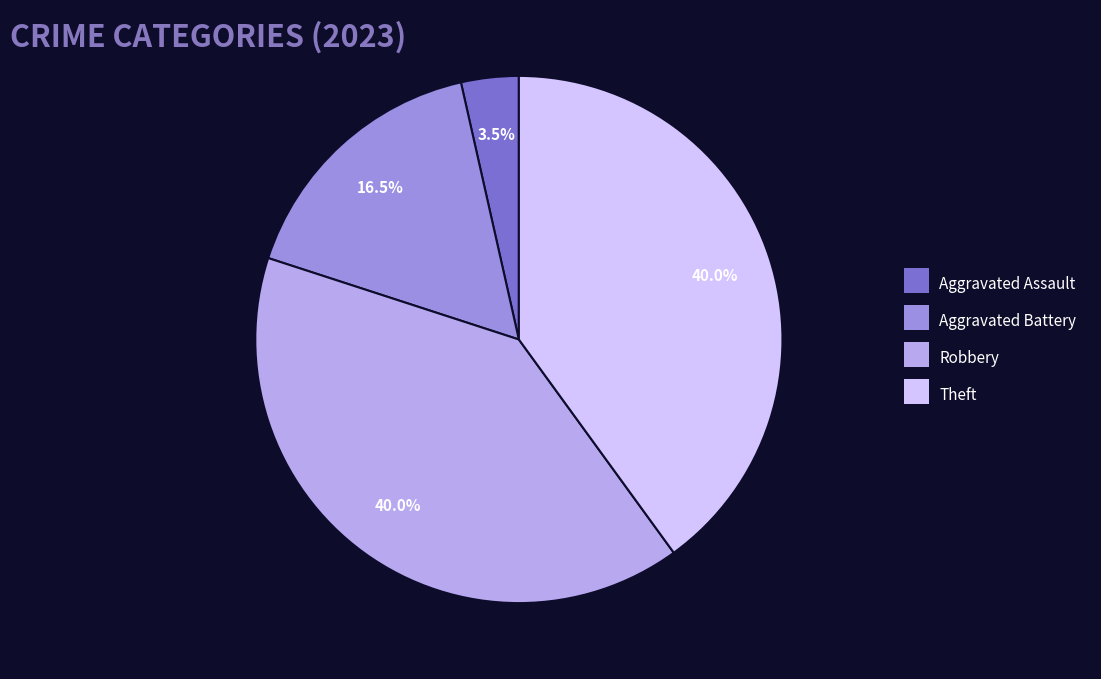

Is there a majority slice in this chart?

No